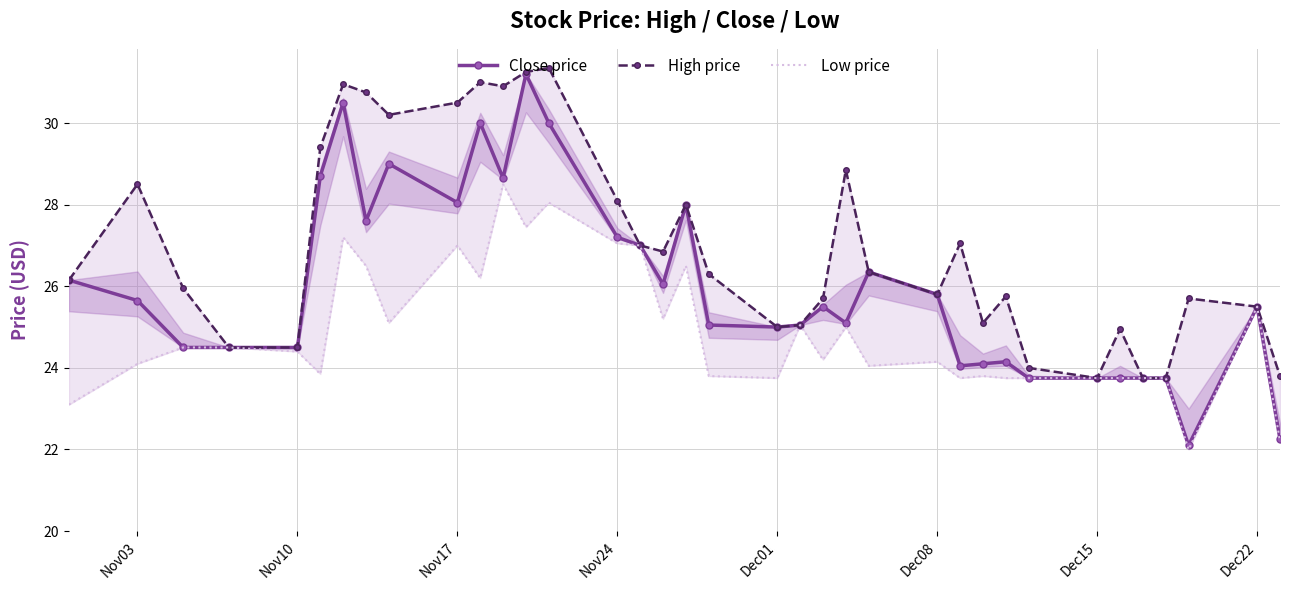

What is the difference between the second highest and minimum values in the Close price series?

8.4